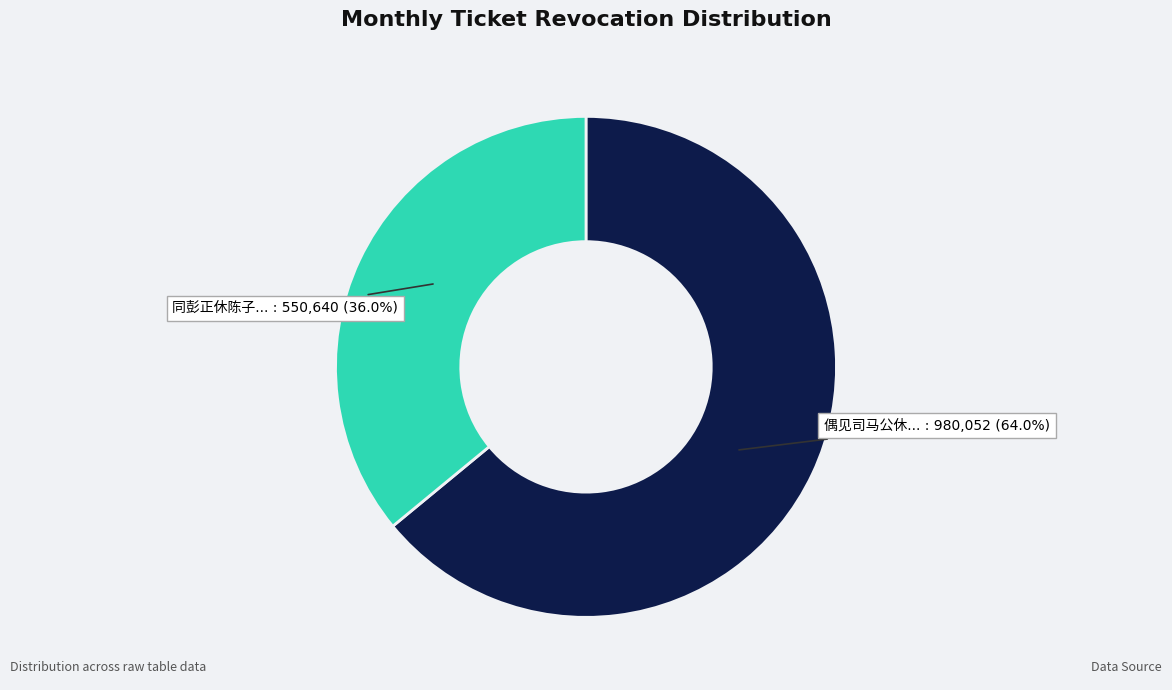

Is there a majority slice in this chart?

Yes